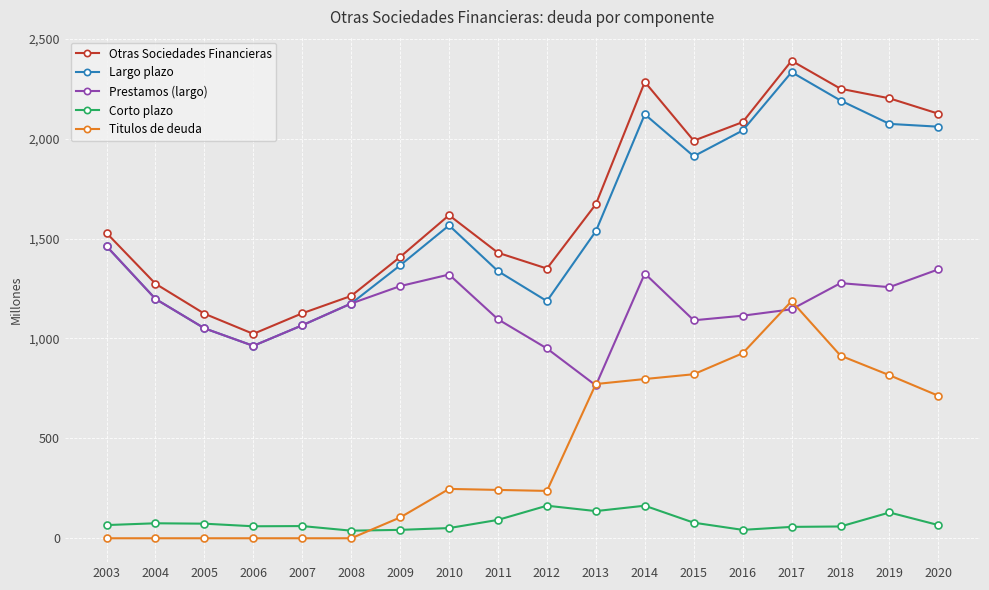

What is the value of the Prestamos (largo) point at the 9th from the left?

1096